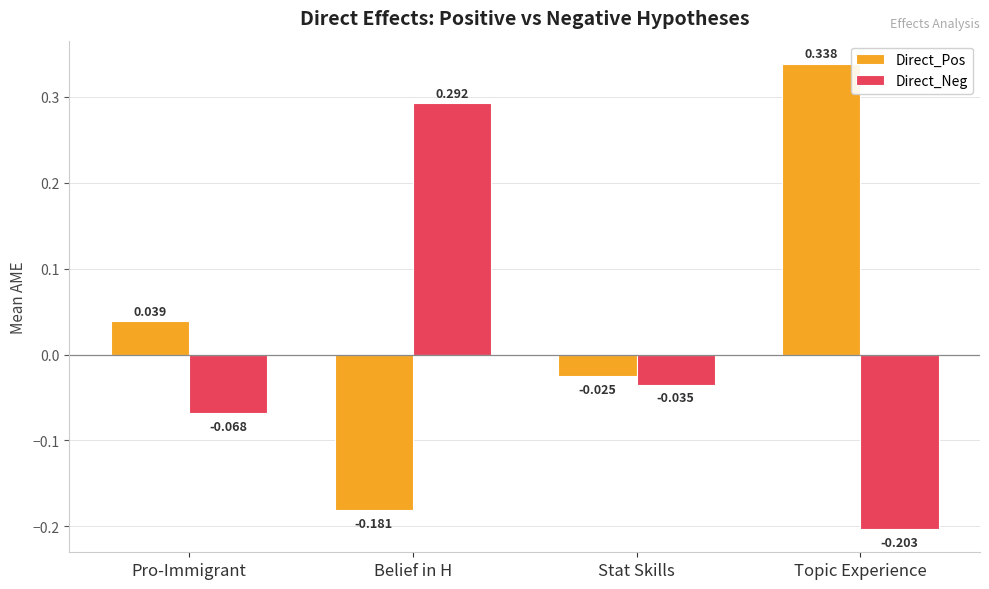

What is the label of the 4th bar from the right?

Pro-Immigrant